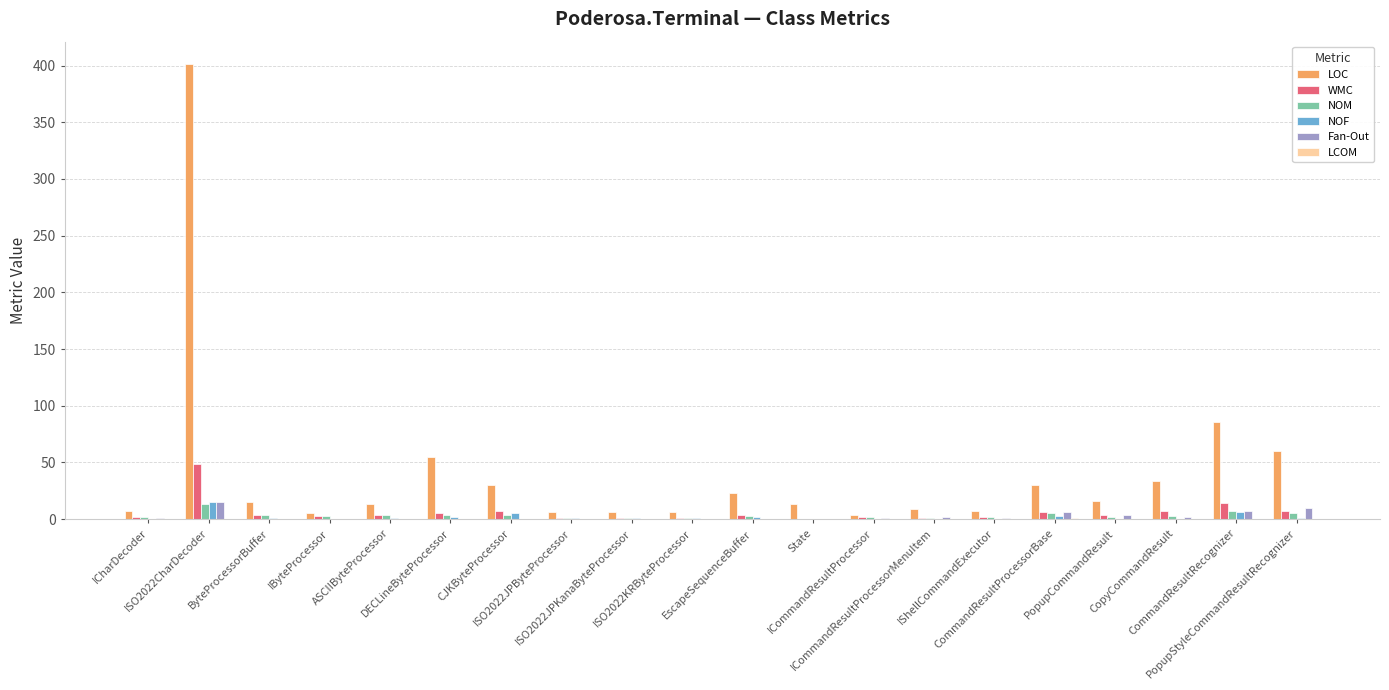

Which series has the largest total across all categories?

LOC